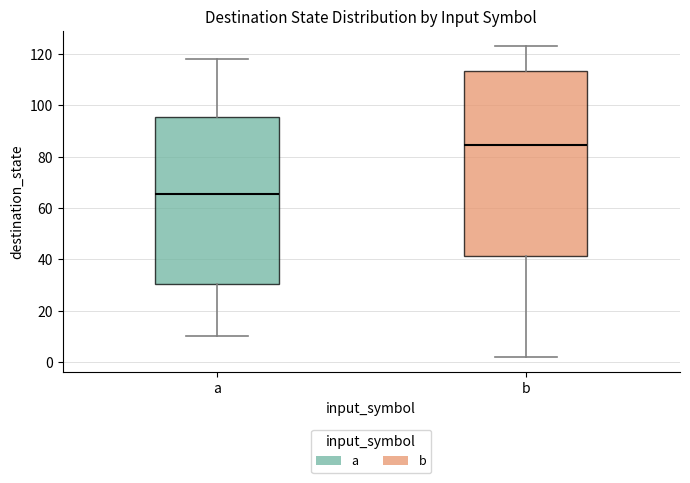

Which box's median line is the lowest?

a